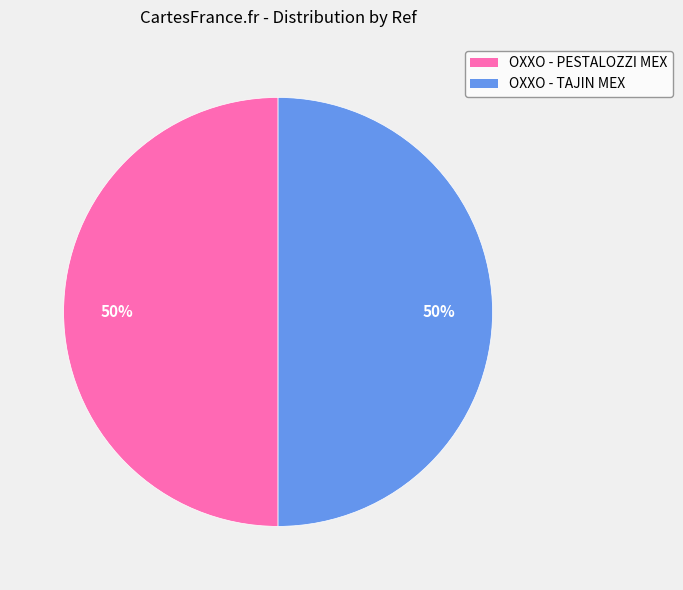

Approximately how many times larger is the value at OXXO - PESTALOZZI MEX compared to OXXO - TAJIN MEX?

1.0